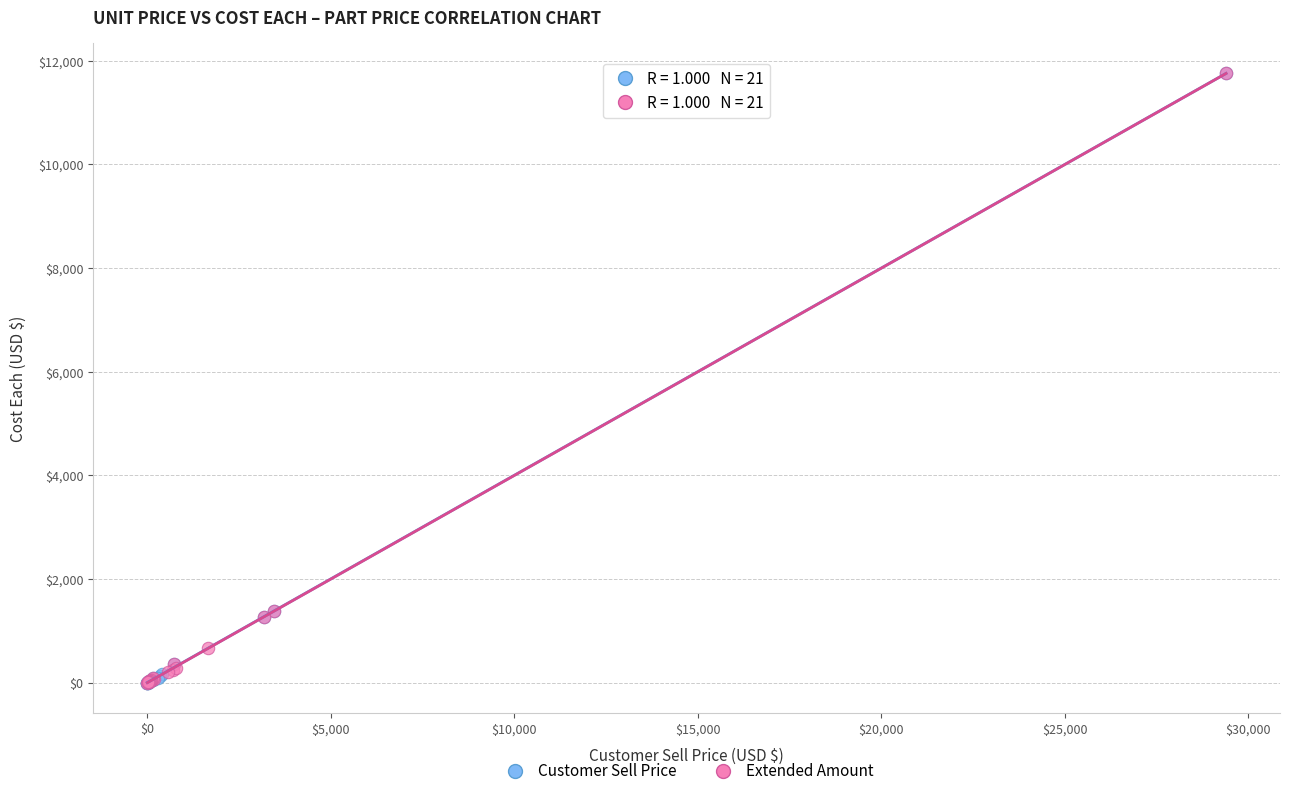

Which series has the largest Y range (max minus min)?

Customer Sell Price